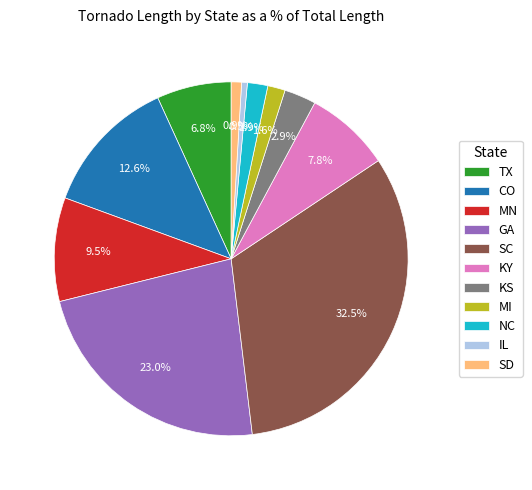

Approximately how many times larger is the value at SC compared to MI?

20.3